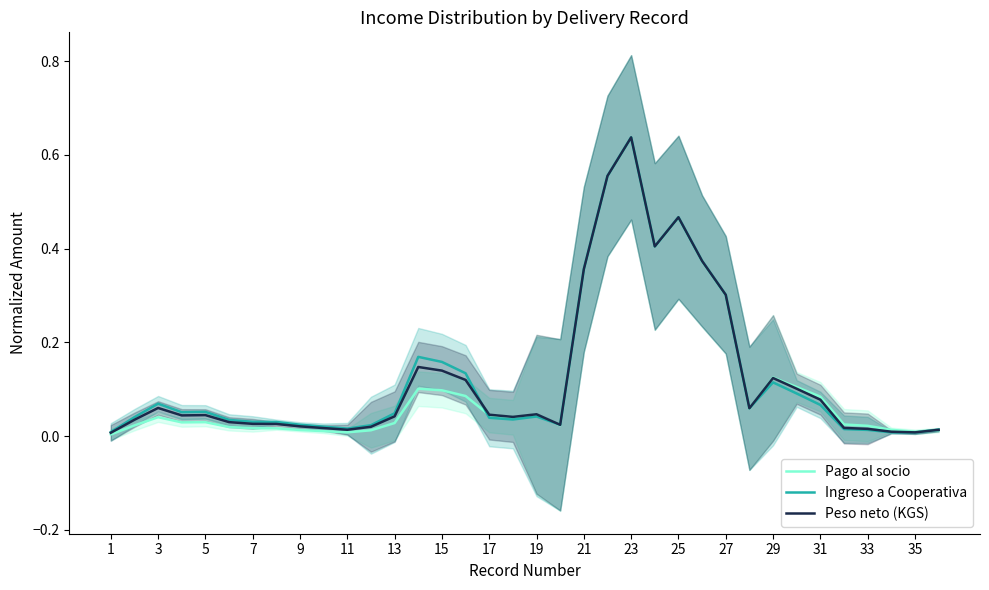

True or false: Peso neto (KGS) has a value of 1.1 at 23.

False